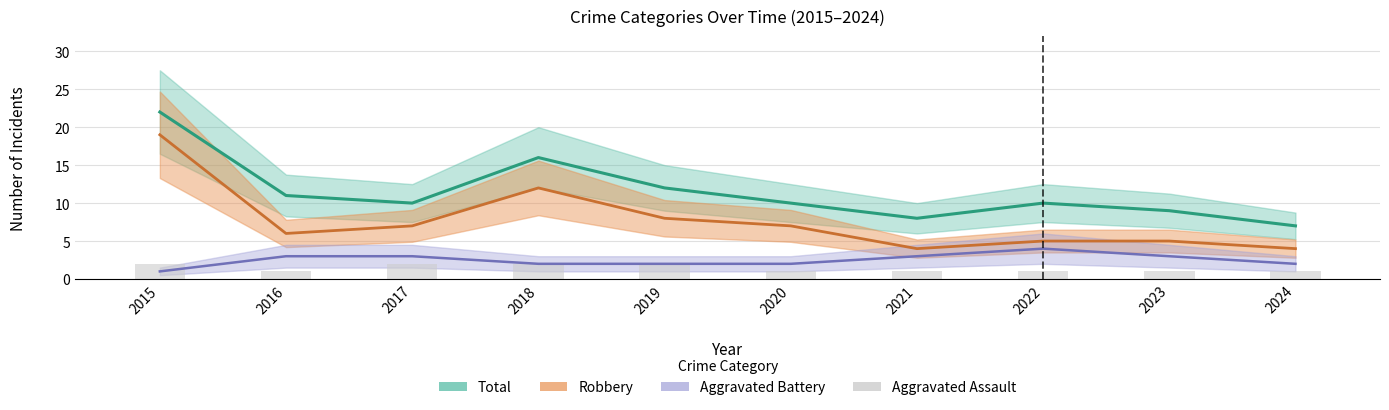

Does the chart contain stacked bars?

No